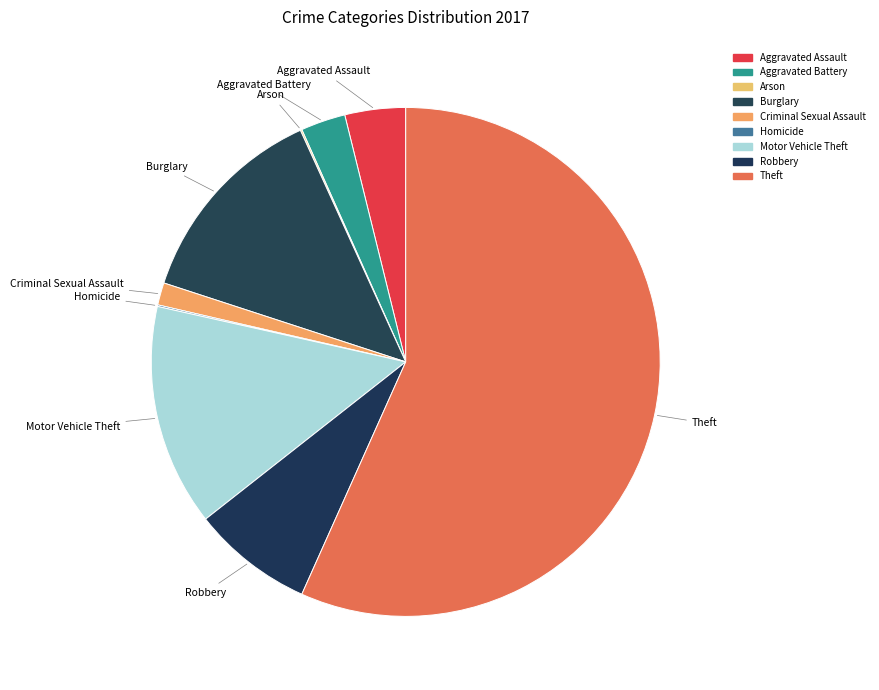

How much of the chart is everything except Motor Vehicle Theft?

85.9%